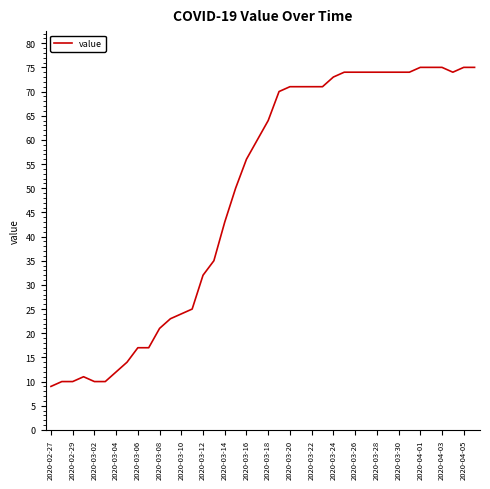

What is the difference between the maximum and minimum values?

66